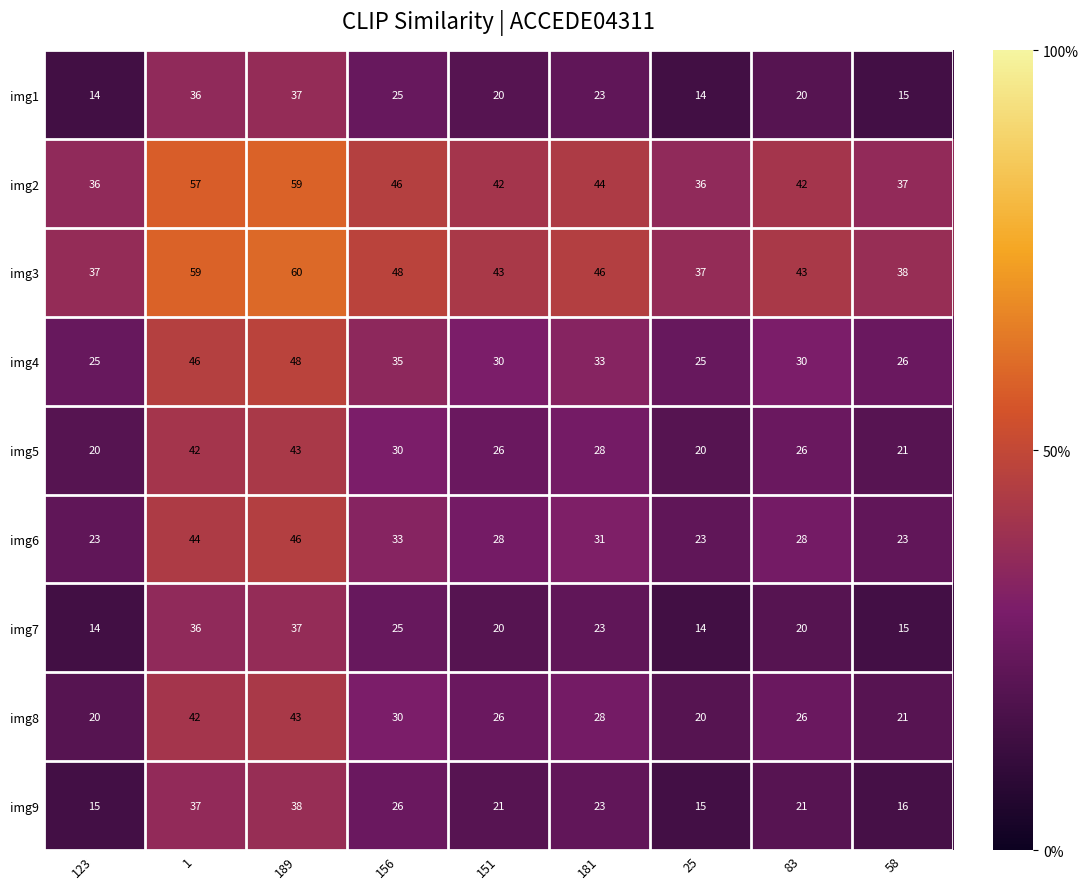

Count the number of categories in the chart.

9